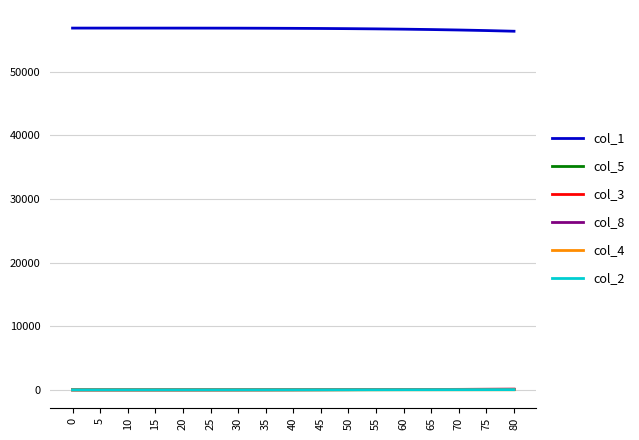

Count the number of categories in the chart.

17